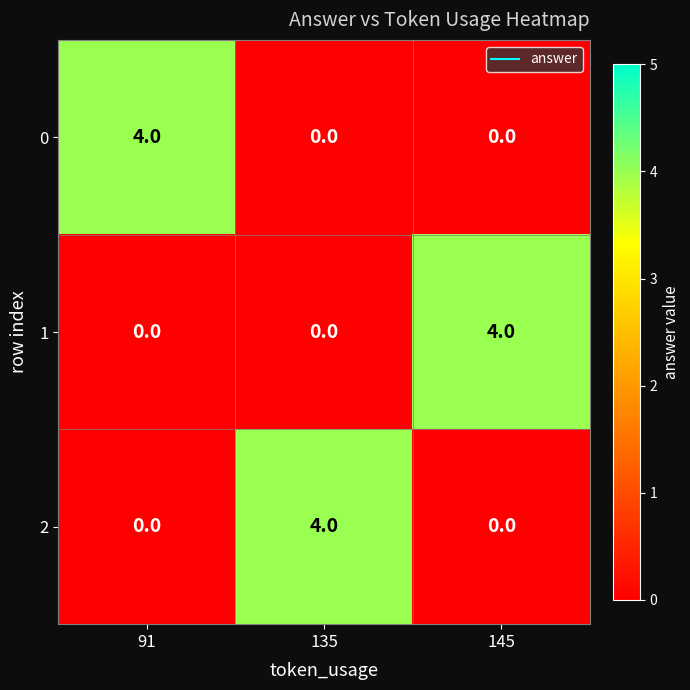

What is the spread (max minus min) of values at 91?

4